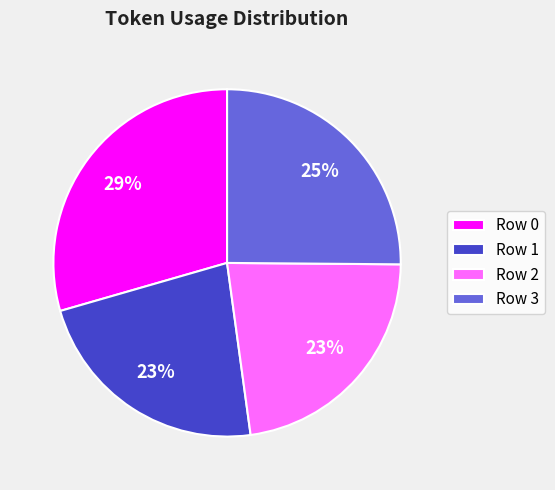

Count the number of slices in the pie.

4